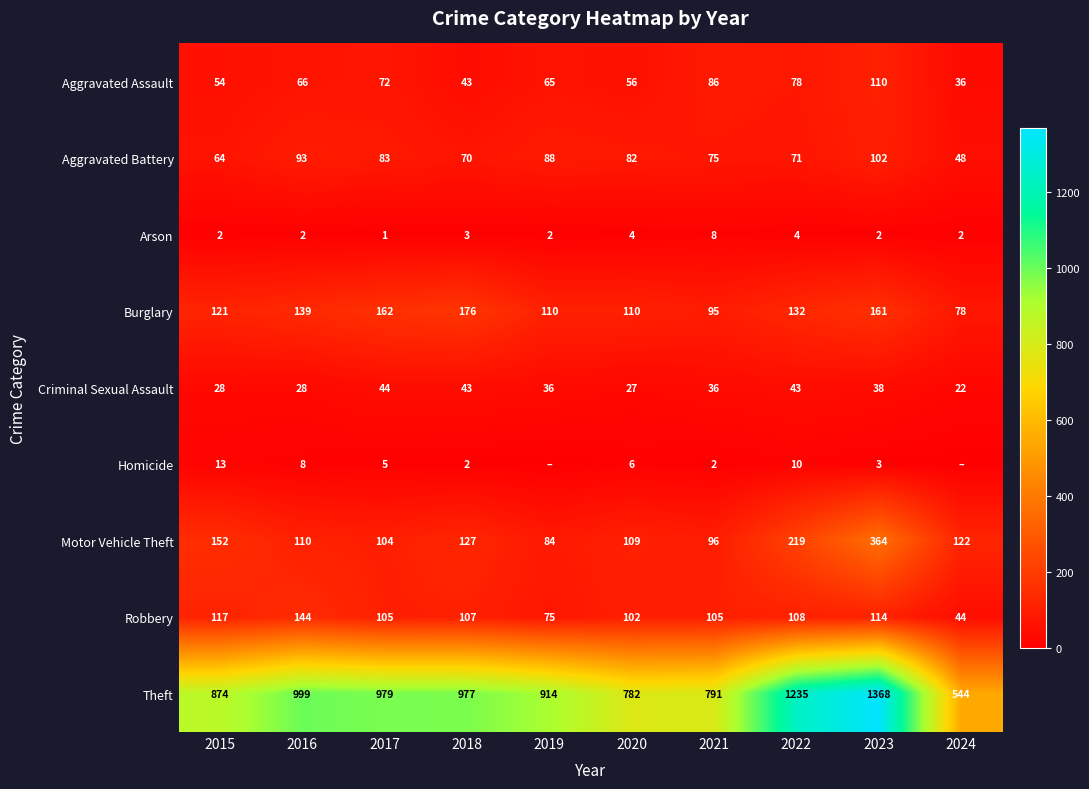

Read the Criminal Sexual Assault value at 2021.

36